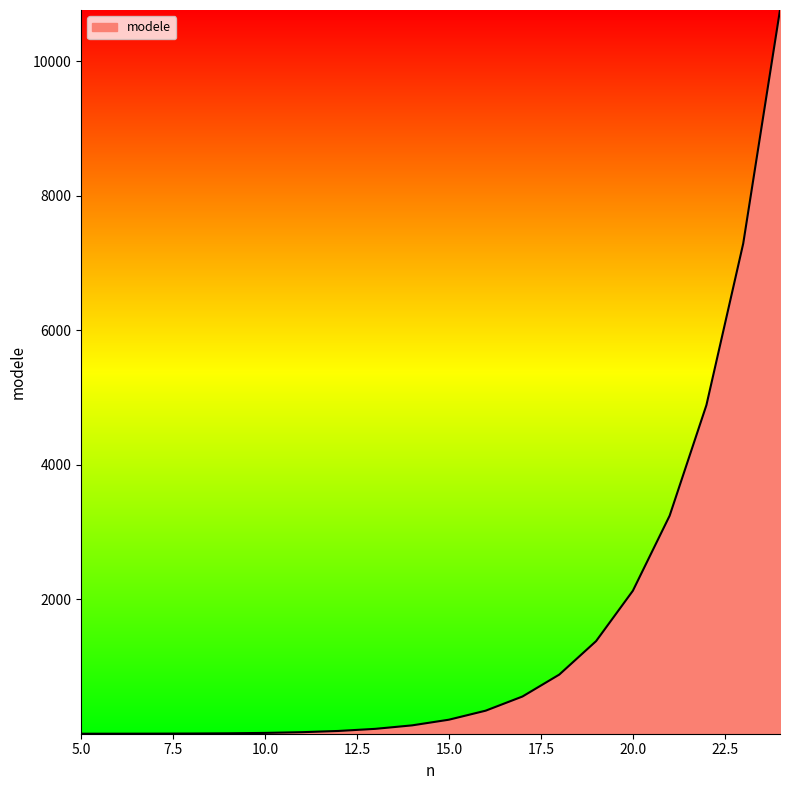

What is the difference between the maximum and minimum values?

10762.4